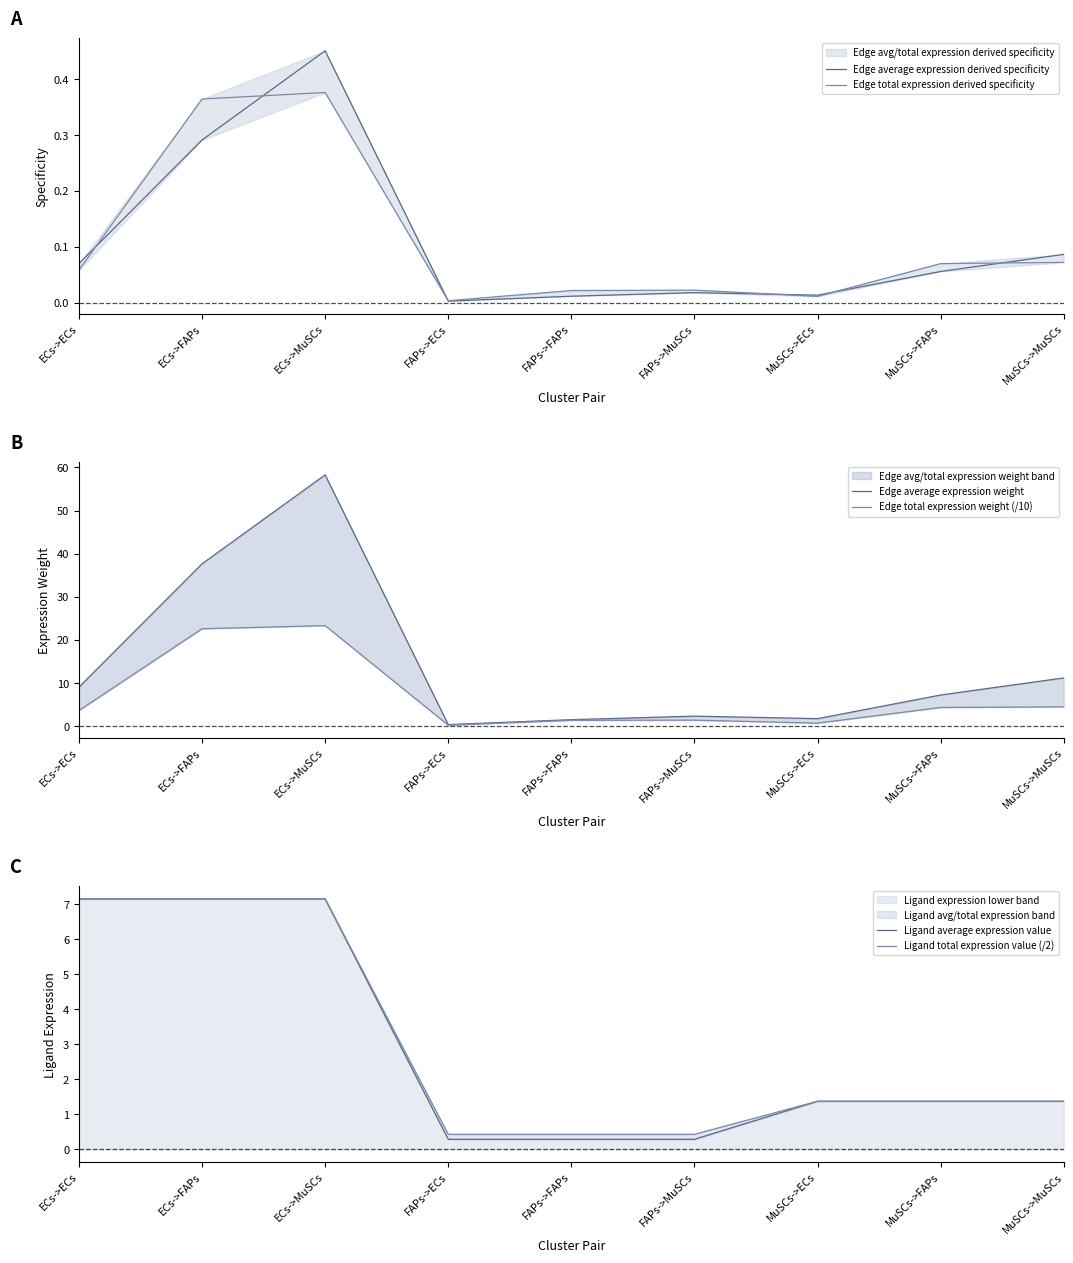

True or false: Edge total expression derived specificity and Edge total expression weight (/10) cross at least once.

False